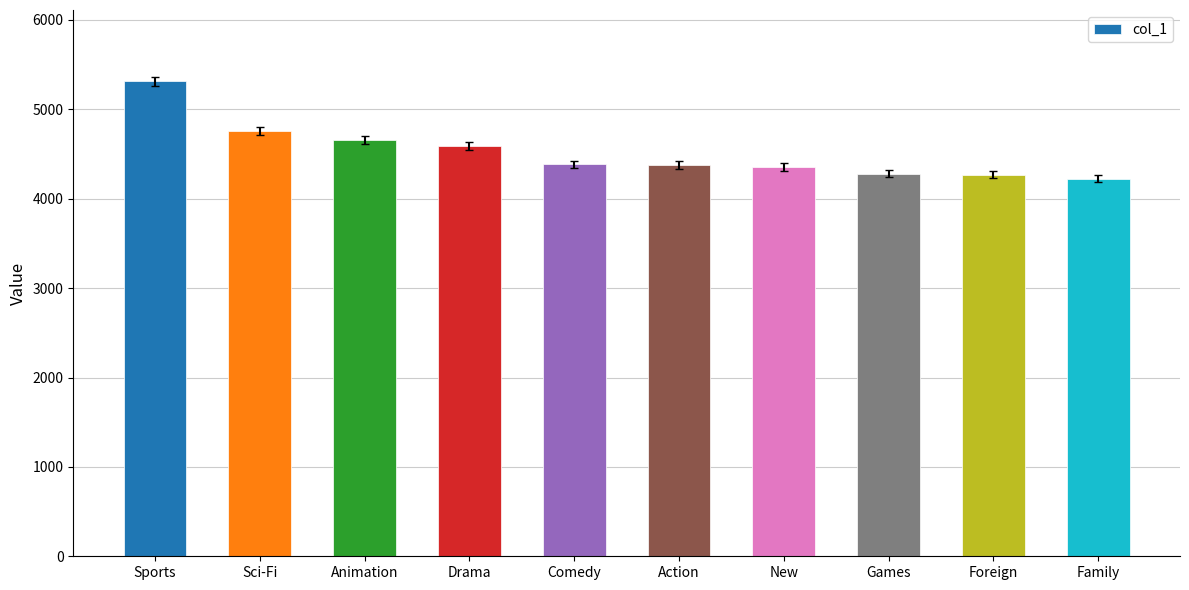

Count the number of categories in the chart.

10